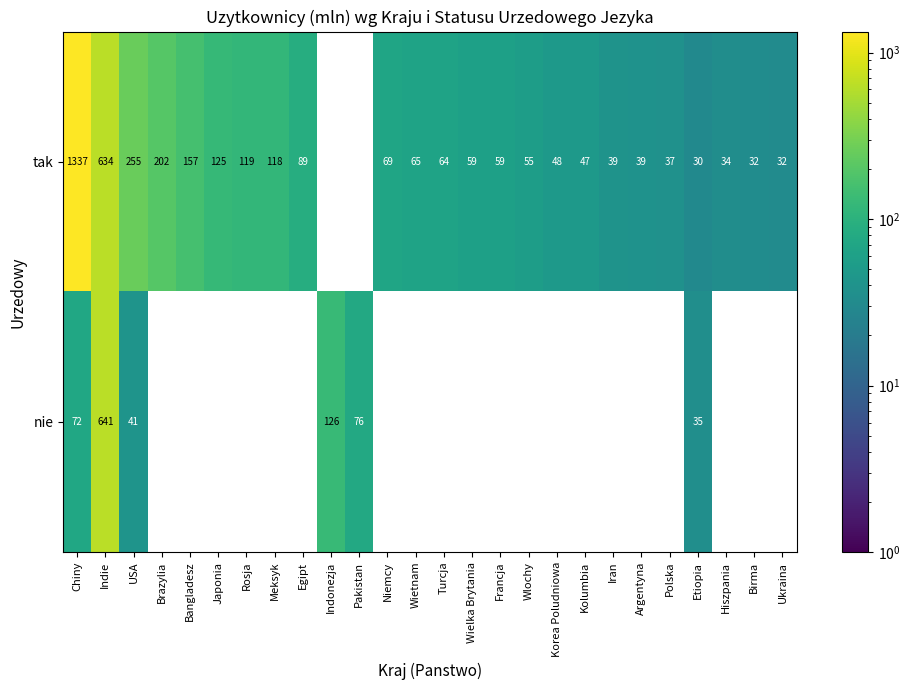

Rank the series by their average value, from lowest to highest.

nie, tak